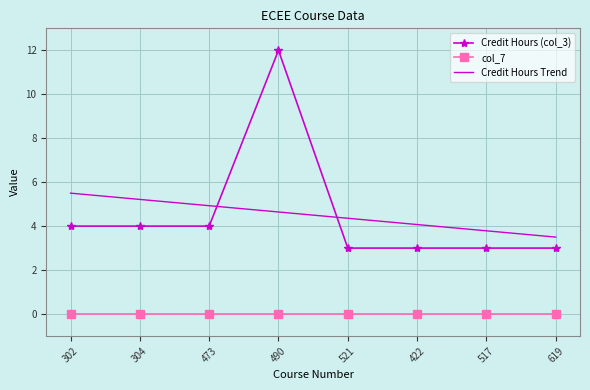

Between 473 and 490, which series saw the biggest shift?

Credit Hours (col_3)